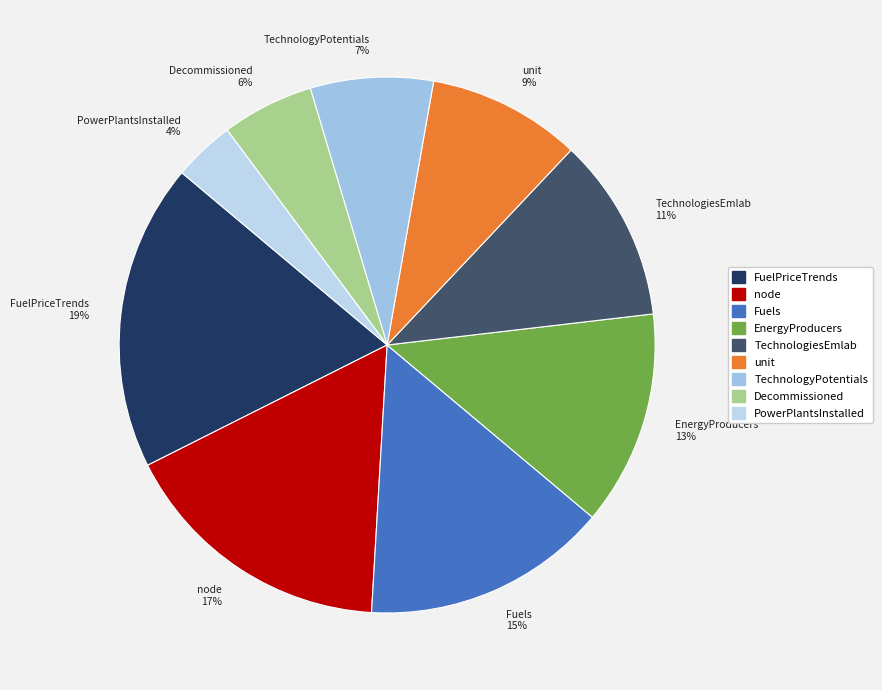

Does PowerPlantsInstalled account for over 50% of the chart?

No